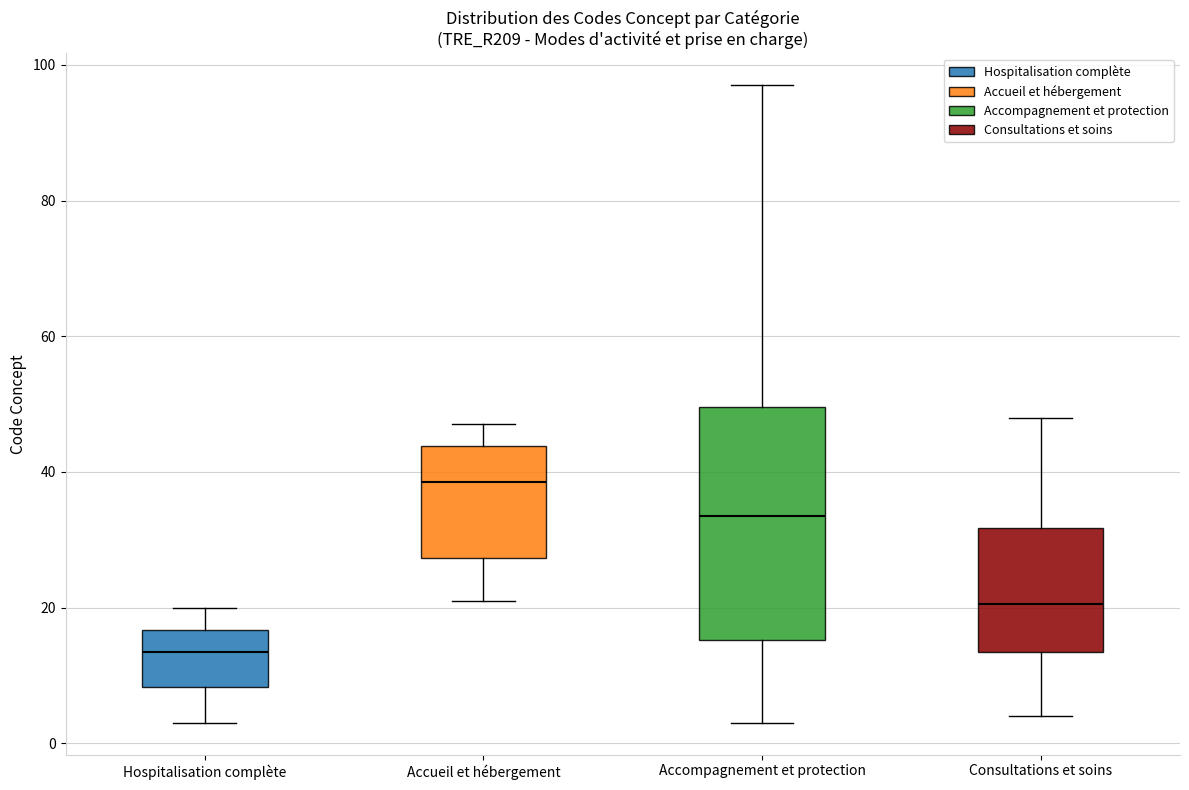

Reading left to right, transcribe this box plot: for each box, give where its median line is, the range the box spans, and where its two whiskers end, as read against the y-axis. The values are not printed on the chart, so give them approximately, as read against the axis.

Hospitalisation complète: median 14, box 8 to 16, whiskers 4 to 20
Accueil et hébergement: median 38, box 28 to 44, whiskers 22 to 48
Accompagnement et protection: median 34, box 16 to 50, whiskers 4 to 98
Consultations et soins: median 20, box 14 to 32, whiskers 4 to 48